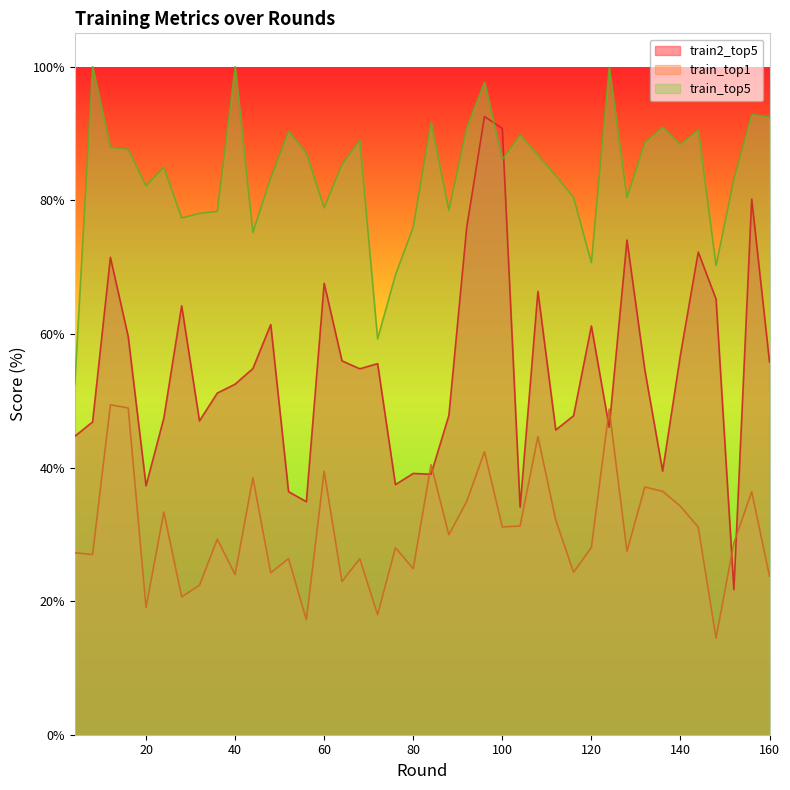

What is the maximum value for train_top5?

100.0